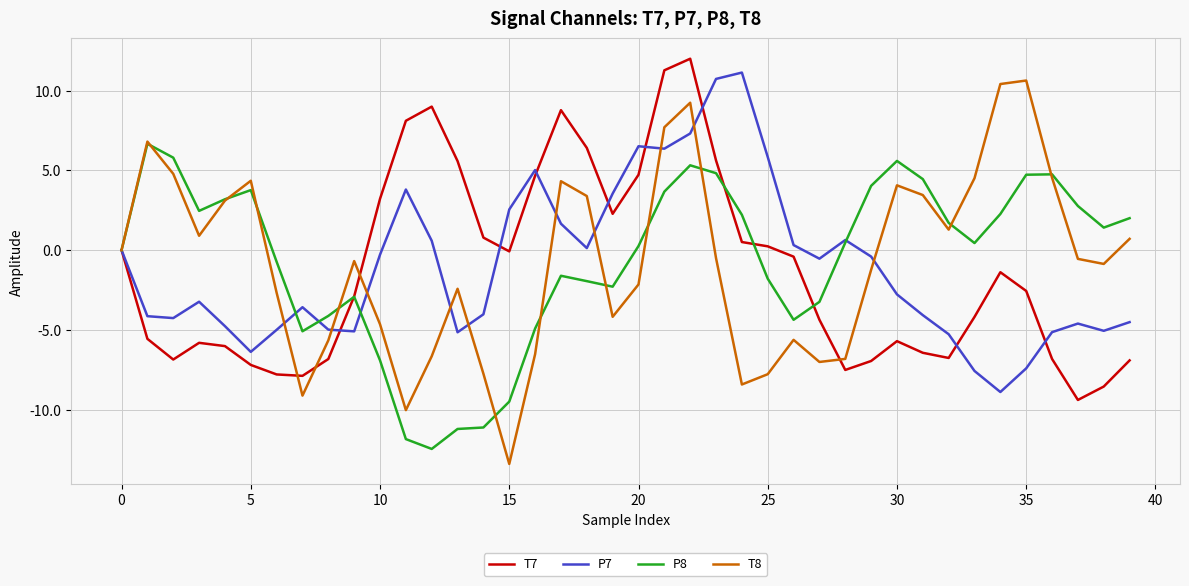

What is the minimum value for P8?

-12.5